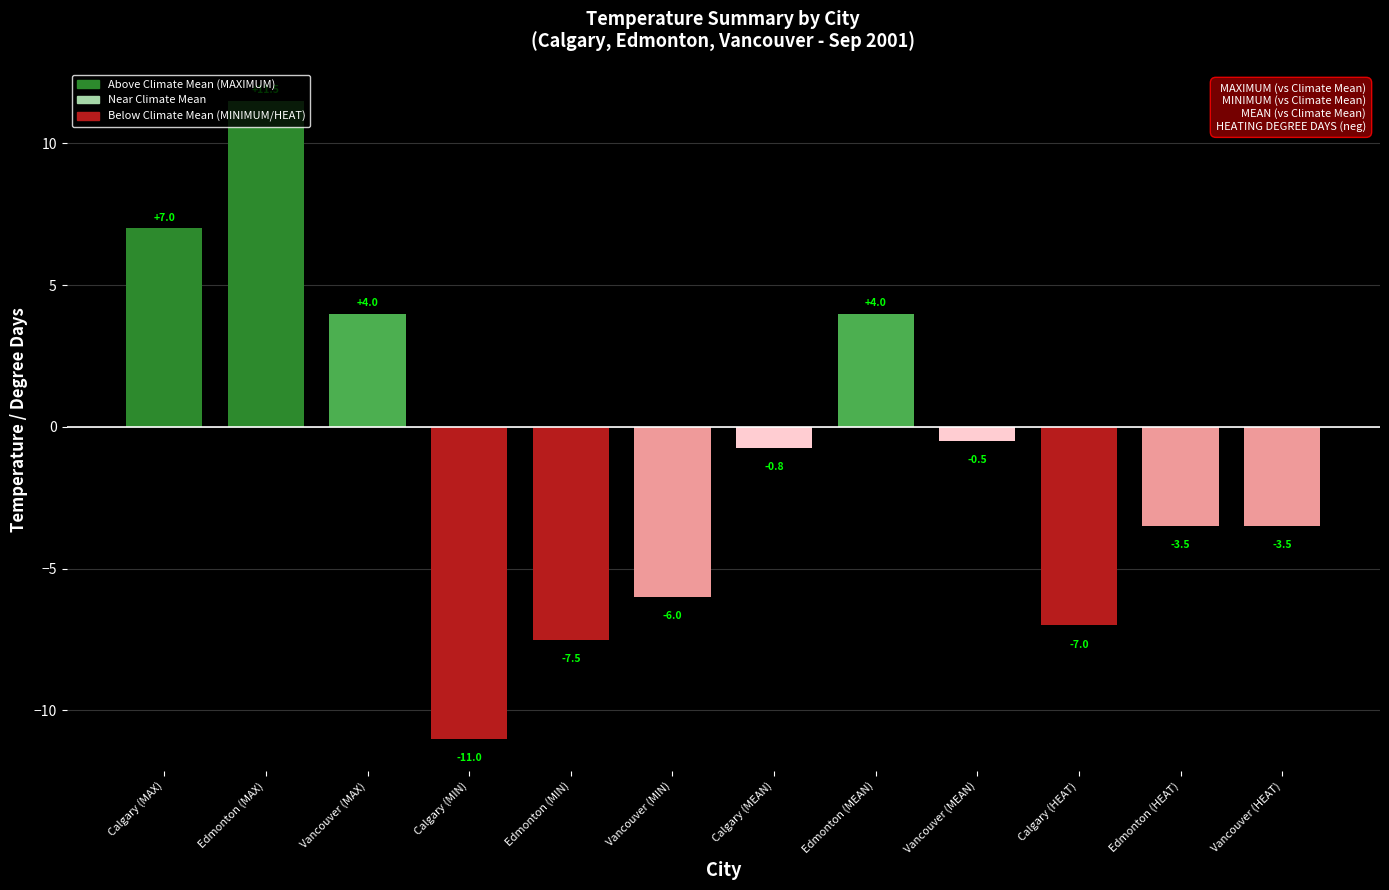

How many bars are there in total?

12